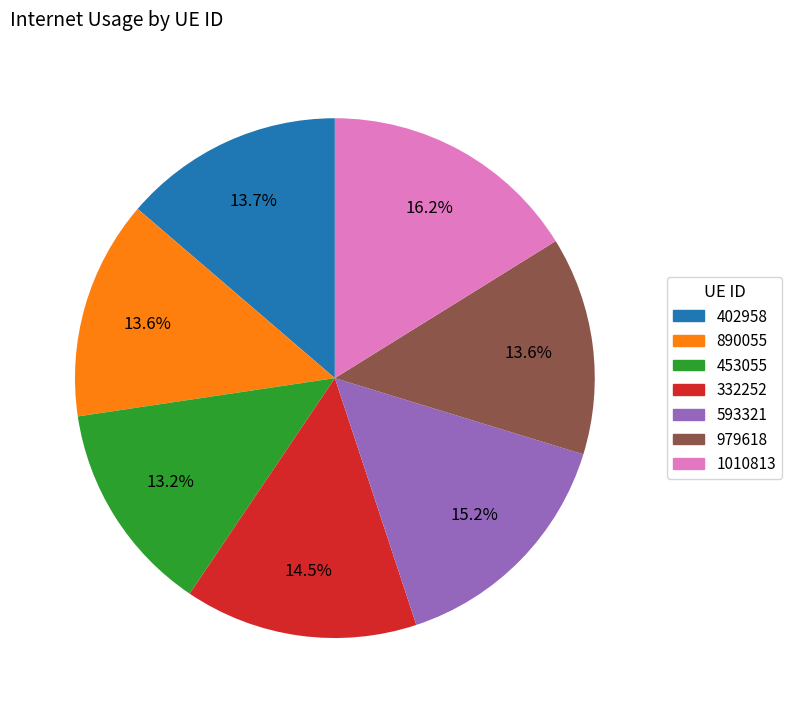

What percentage is the 453055 slice, to the nearest percent?

13%